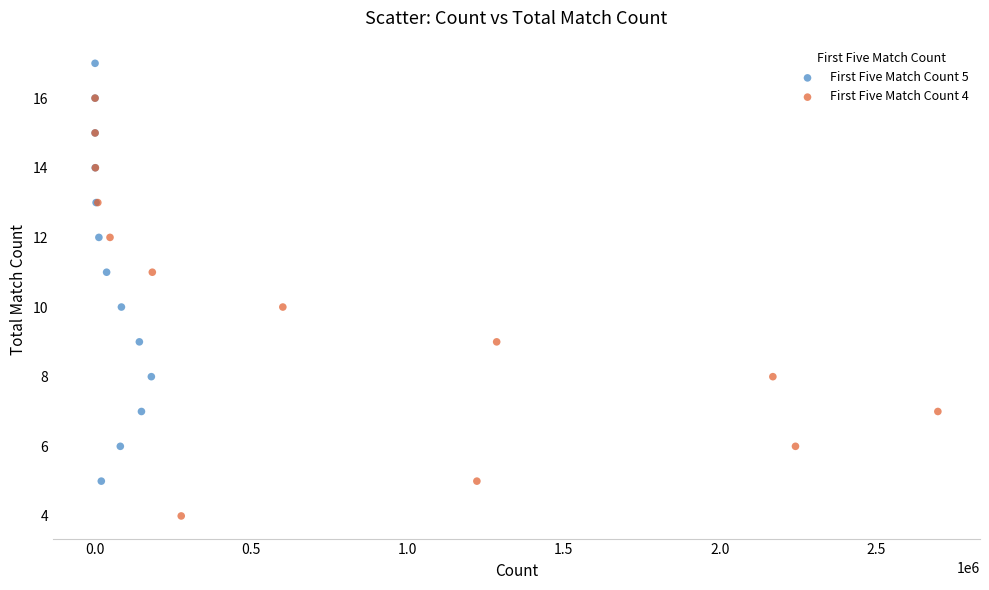

Which series contains the highest Y value?

First Five Match Count 5